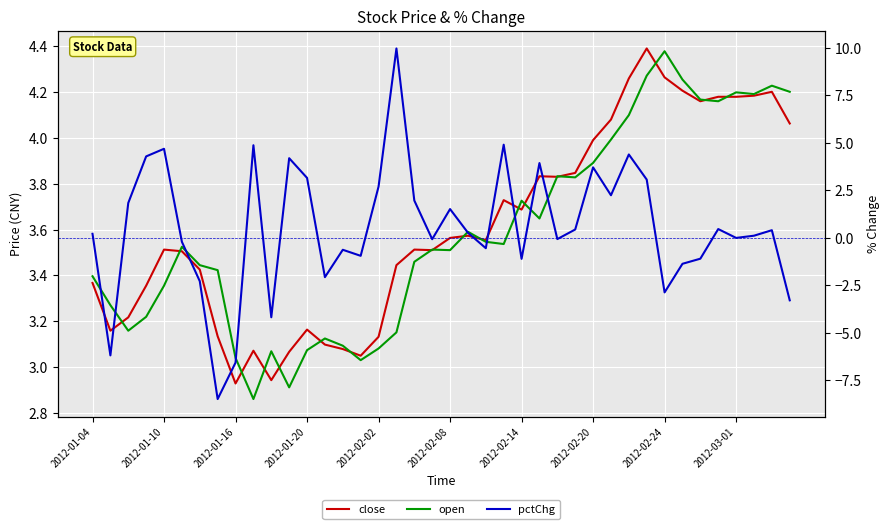

In pctChg, how many points are higher than both neighbors (excluding endpoints)?

12